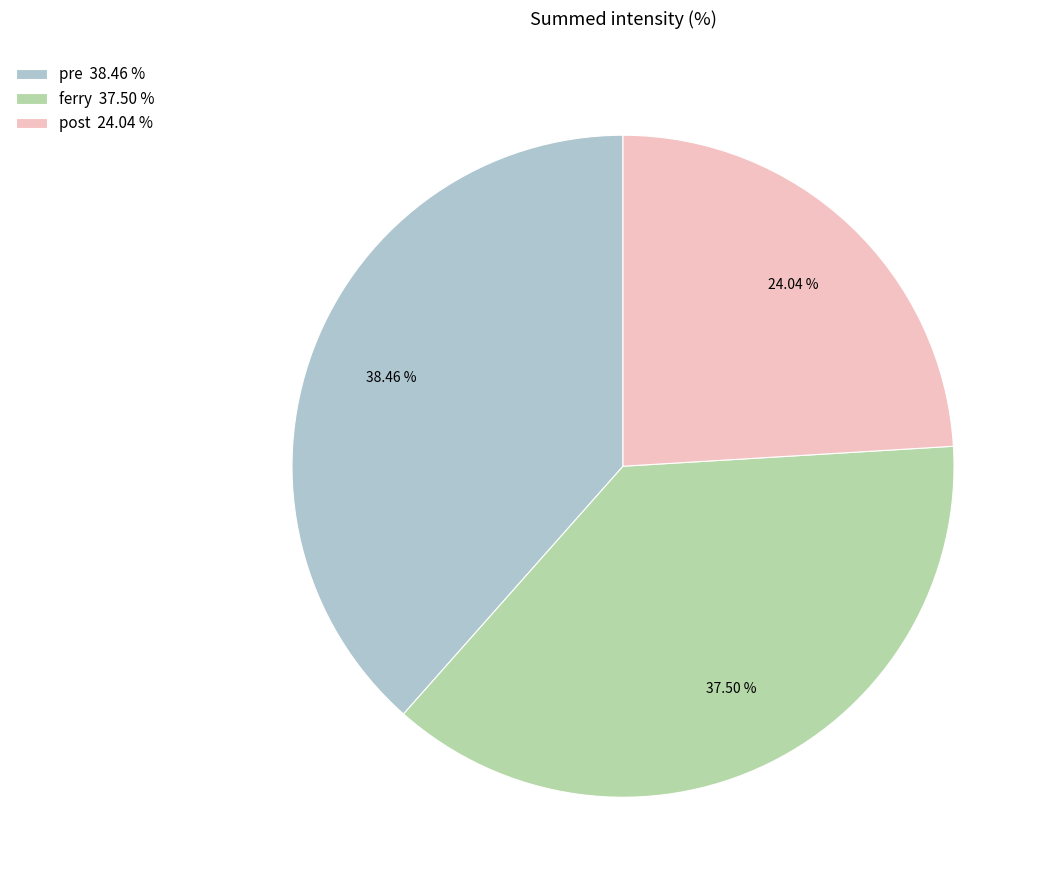

Which category has the biggest portion of the pie?

pre